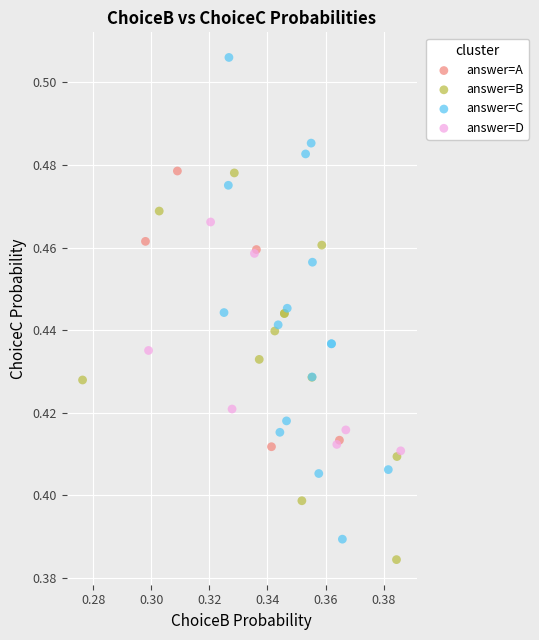

Which series reaches the maximum Y coordinate?

answer=C